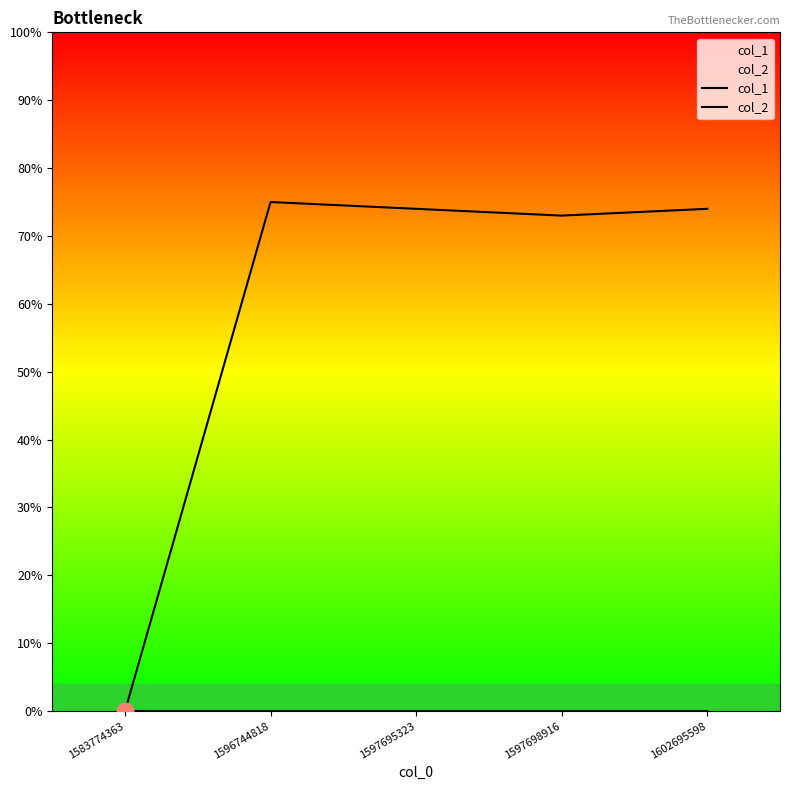

At which label does col_2 reach its peak?

1583774363